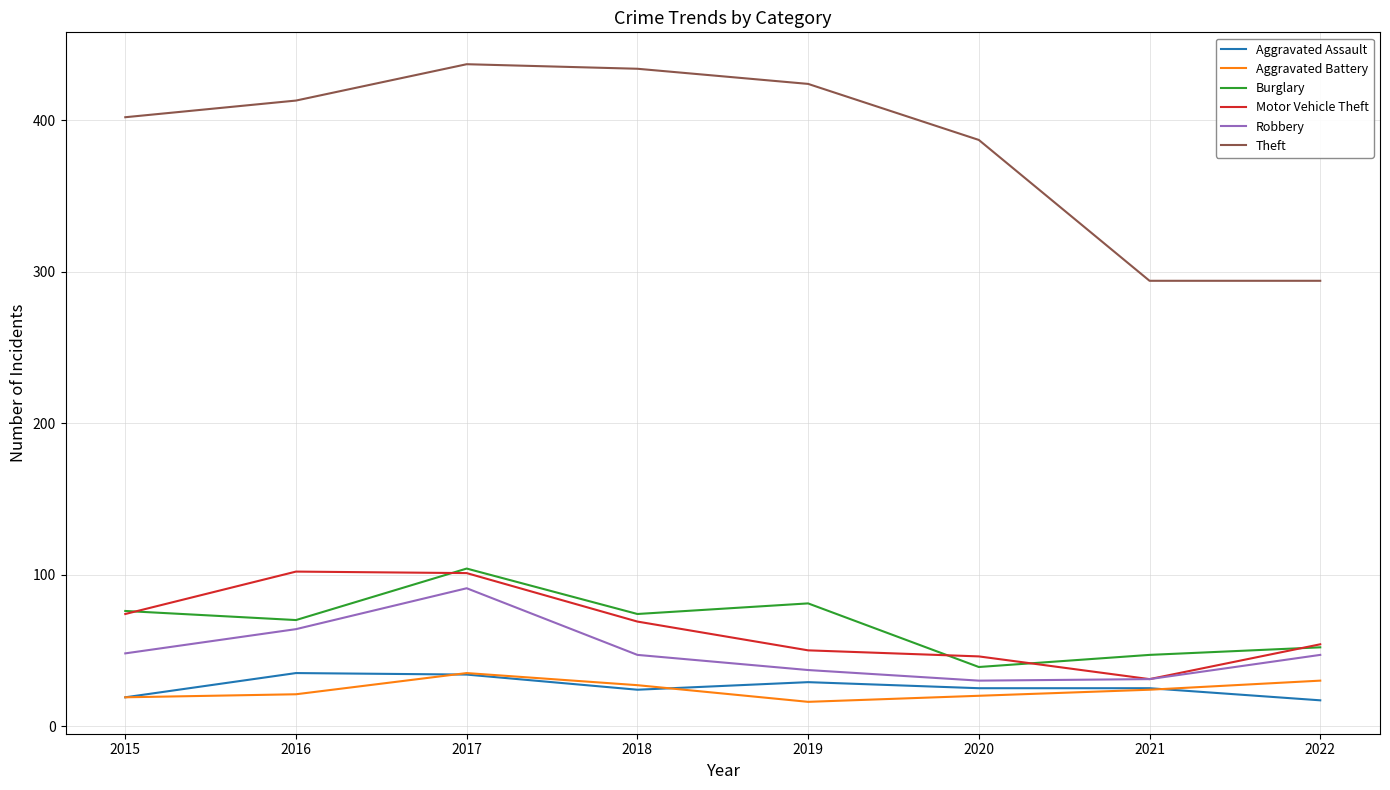

What is the minimum value shown in the chart?

16